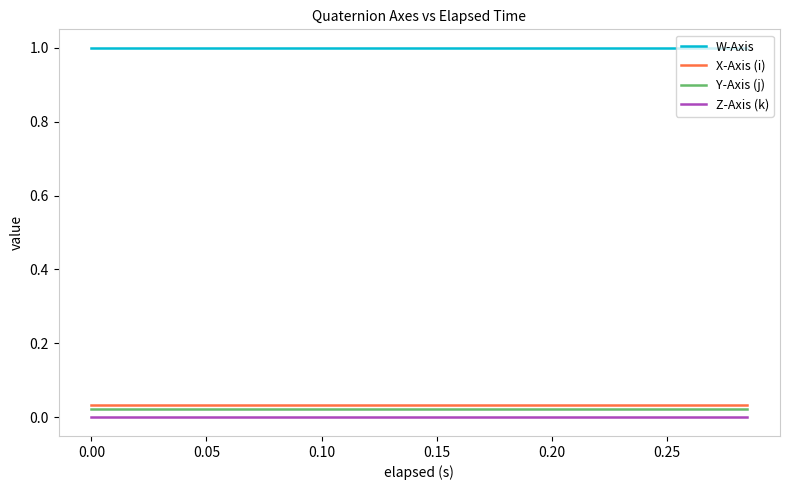

List the series in order of their peak value, highest first.

W-Axis, X-Axis (i), Y-Axis (j), Z-Axis (k)